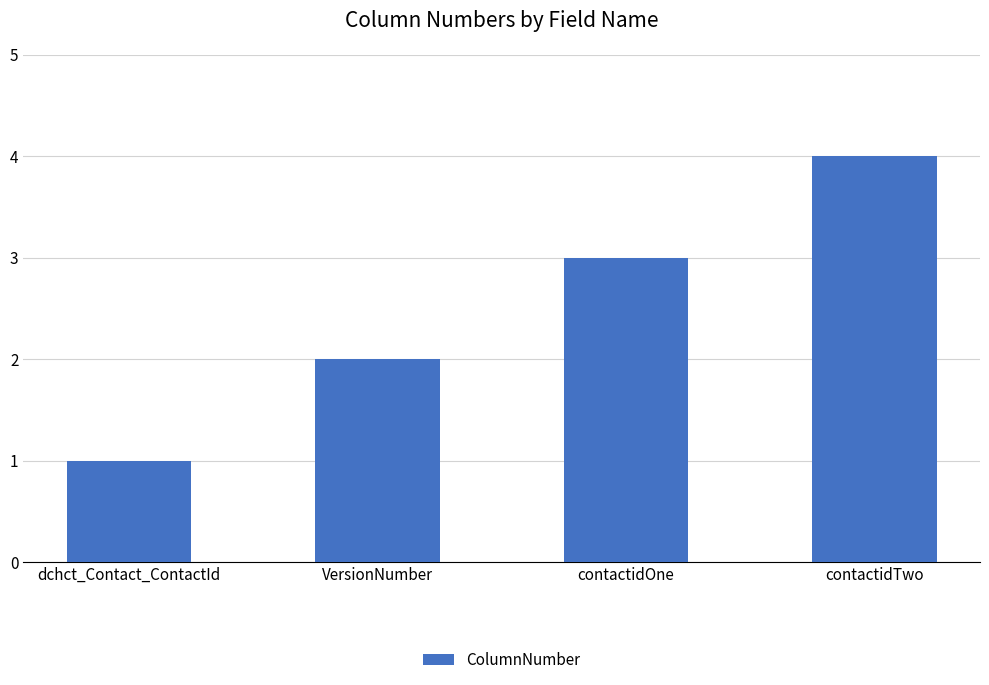

What is the label of the 1st bar from the left?

dchct_Contact_ContactId